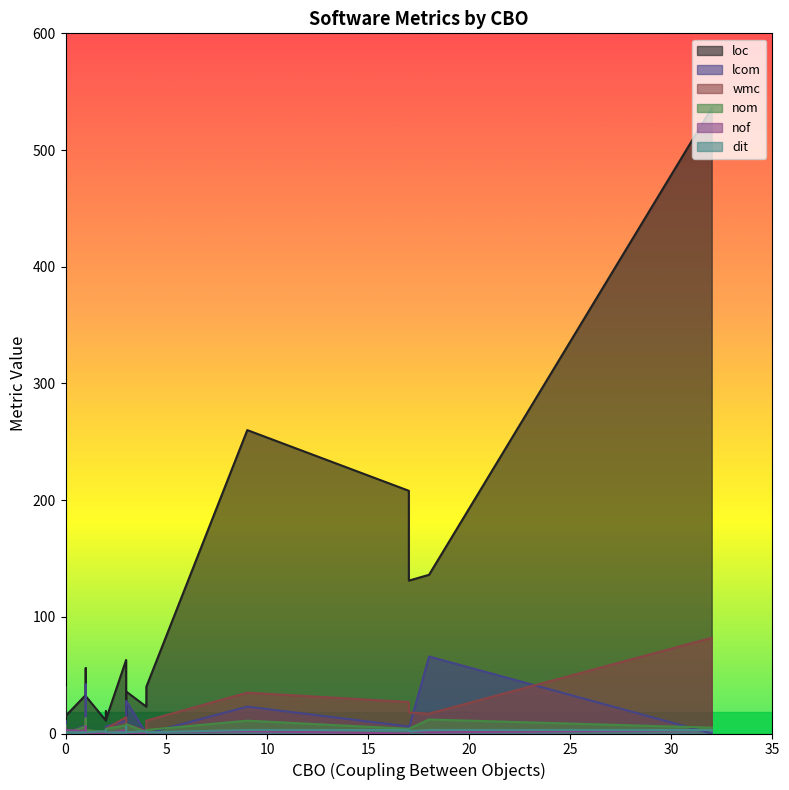

Between 9 and 0, which is larger?

9